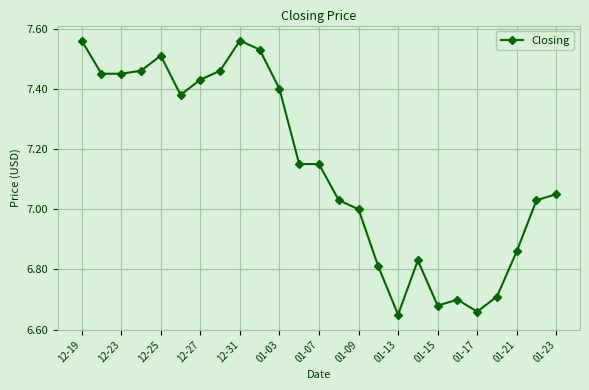

What is the difference between the second highest and minimum values?

0.9